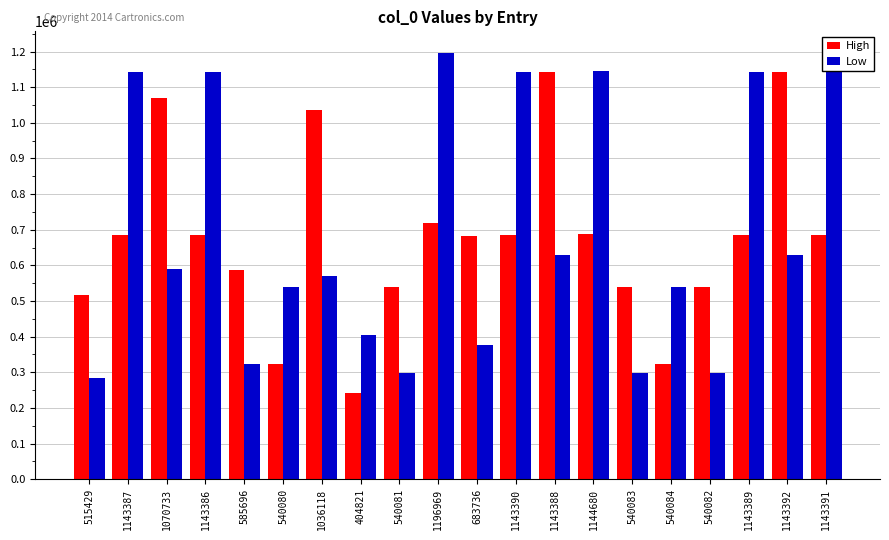

What position from the right is 1143390?

9